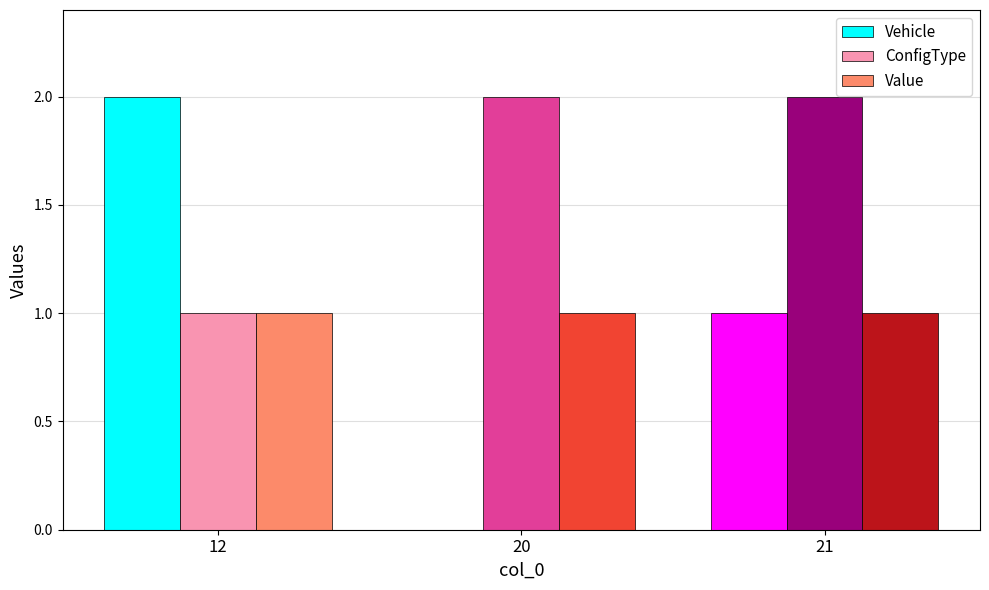

Are the bars horizontal?

No